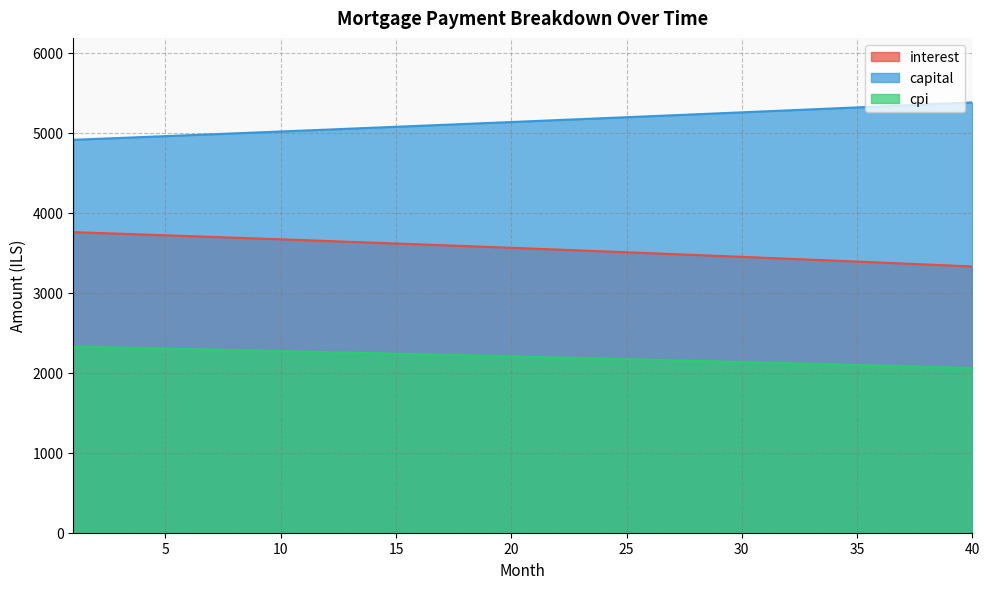

True or false: cpi has a value of 2225.3 at 17.

True